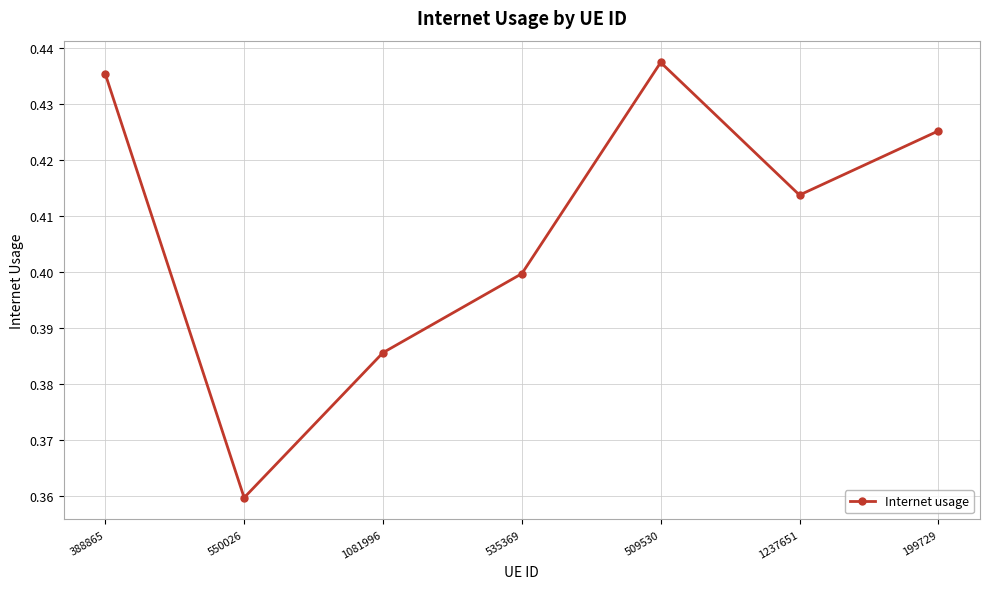

How many points are lower than both their immediate neighbors (excluding endpoints)?

2